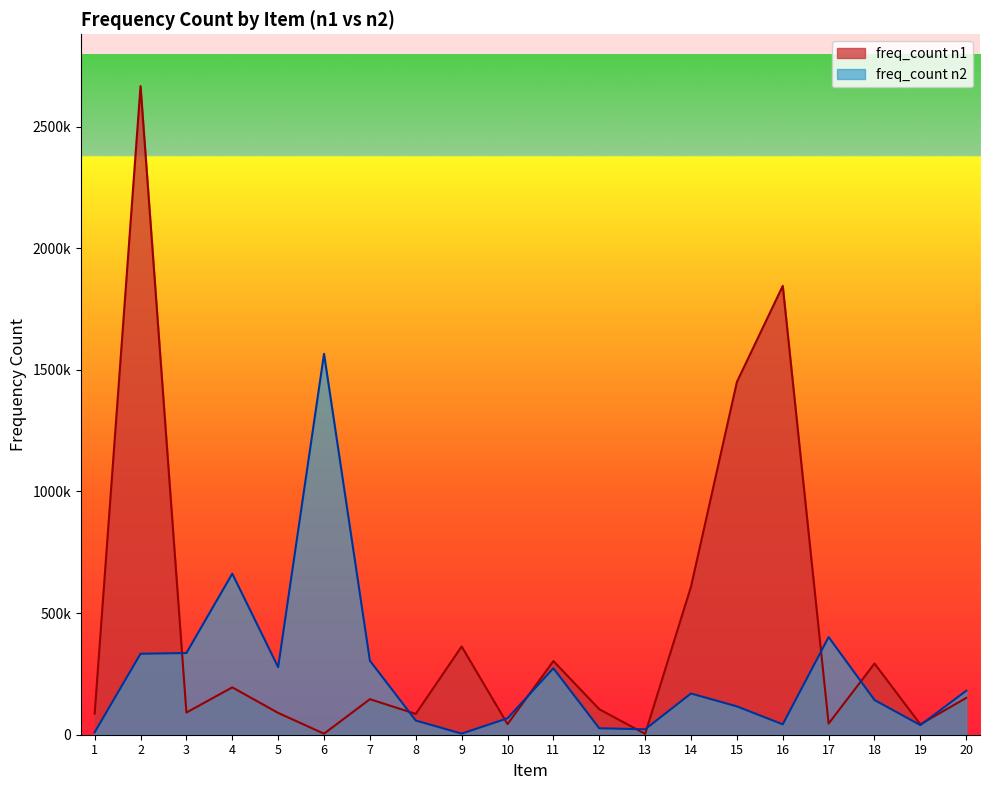

Which category has the lowest value in the freq_count_n2 series?

9